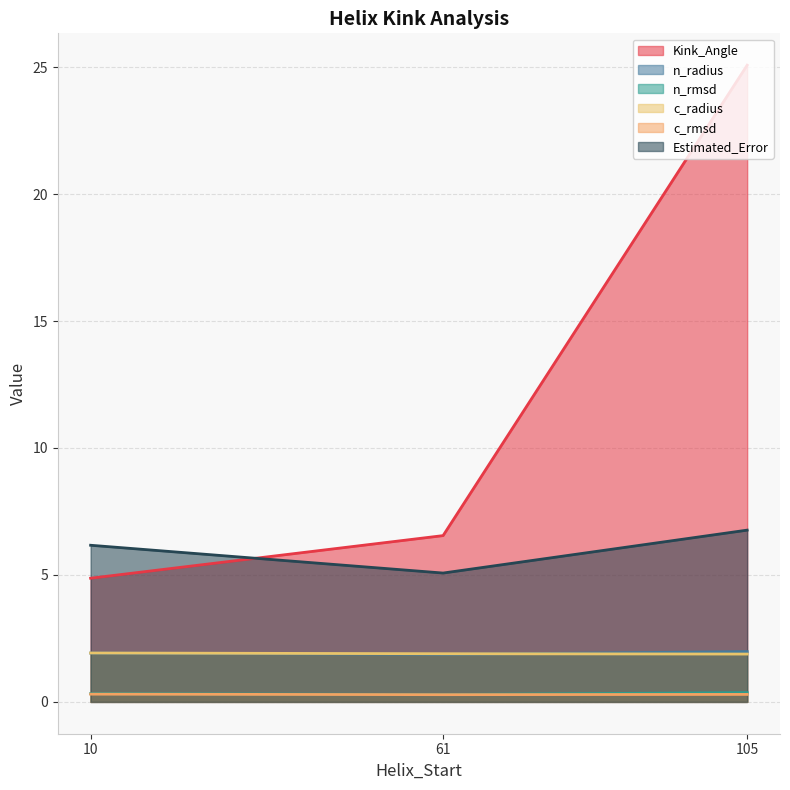

What is the maximum value shown in the chart?

25.1